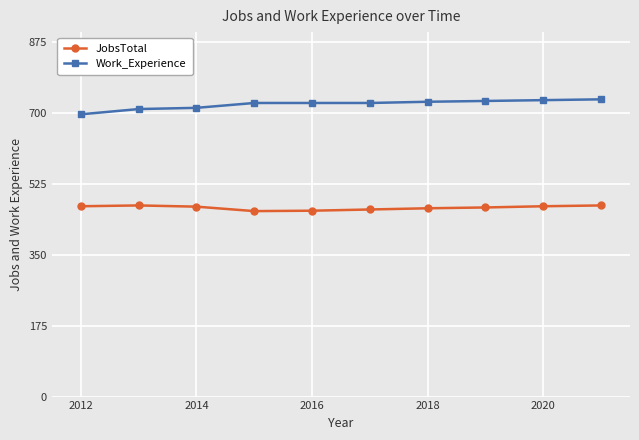

True or false: JobsTotal and Work_Experience intersect in this chart.

False